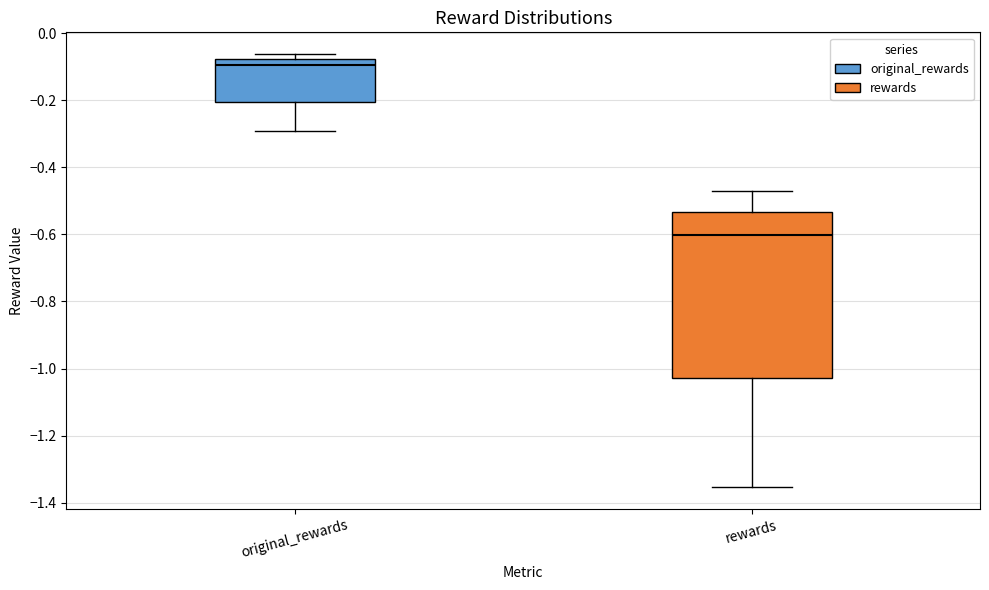

Where does the upper whisker of the box for rewards end on the y-axis? The values are not printed on the chart, so give them approximately, as read against the axis.

-0.48